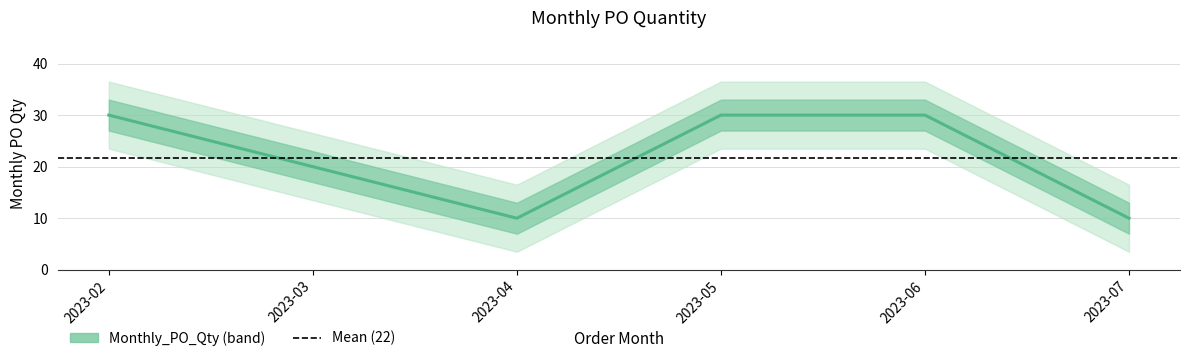

Reading left to right, extract all data points from this chart.

30	20	10	30	30	10